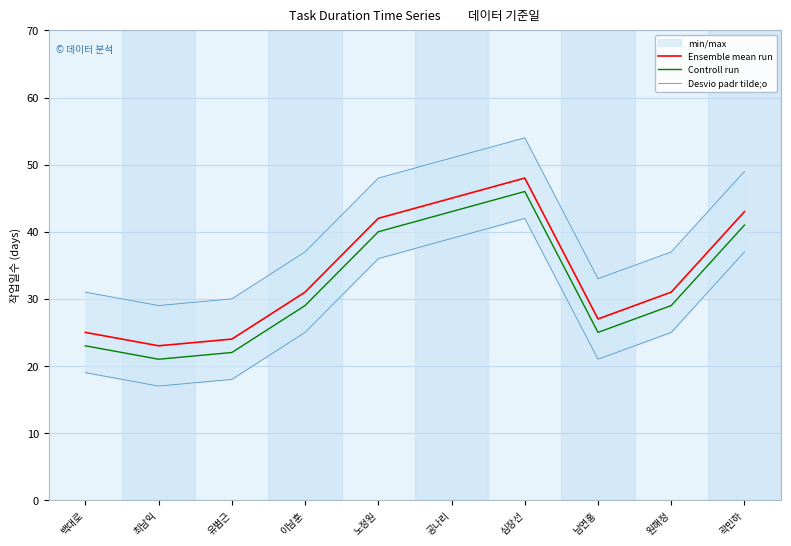

What is the difference between the maximum and second lowest values in the Controll run series?

24